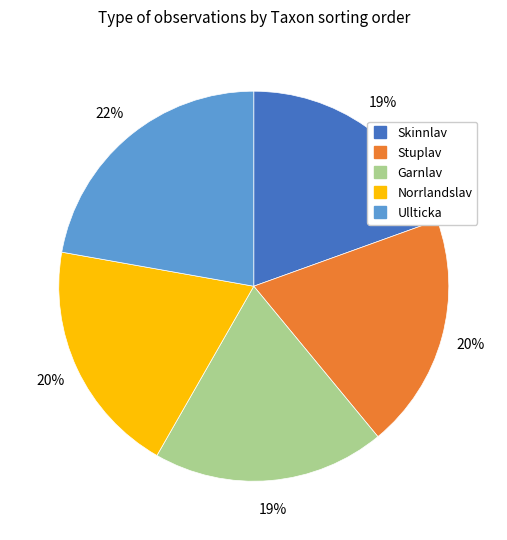

Does Garnlav represent more than half of the total?

No